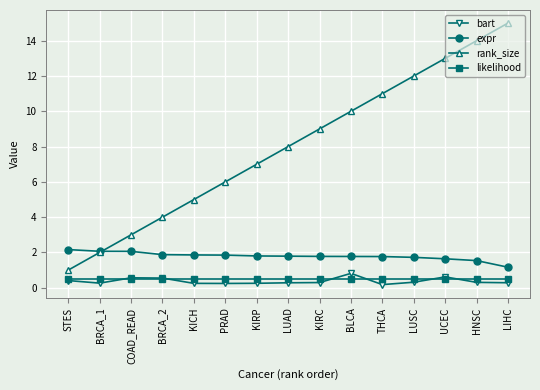

What is the label of the 11th point from the left?

THCA